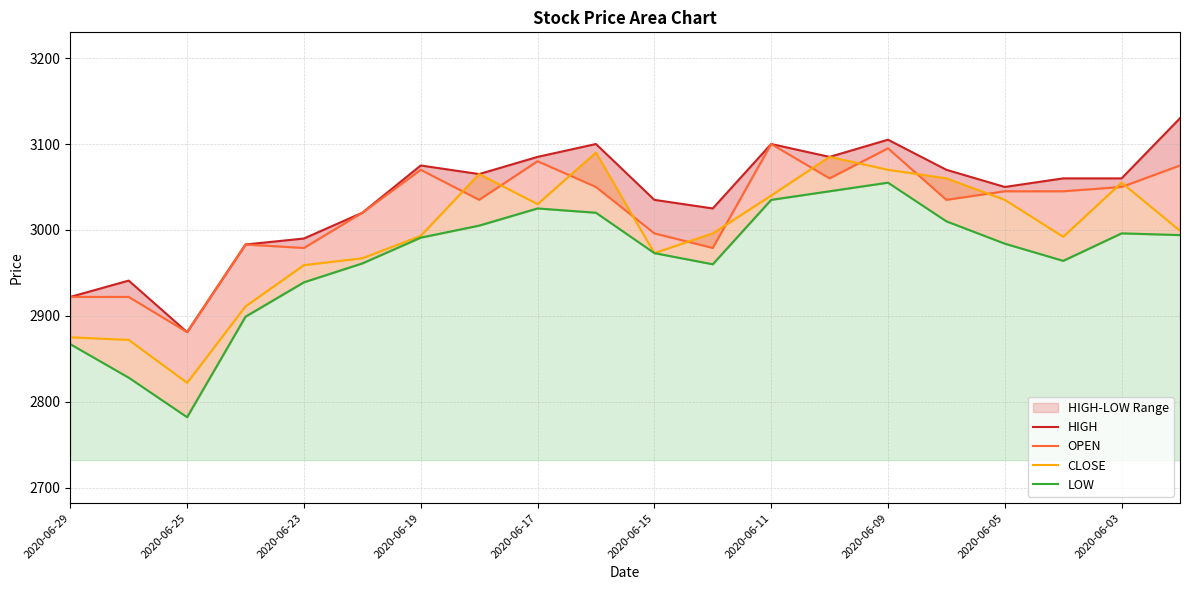

List the series in order of their overall mean, lowest first.

LOW, CLOSE, OPEN, HIGH